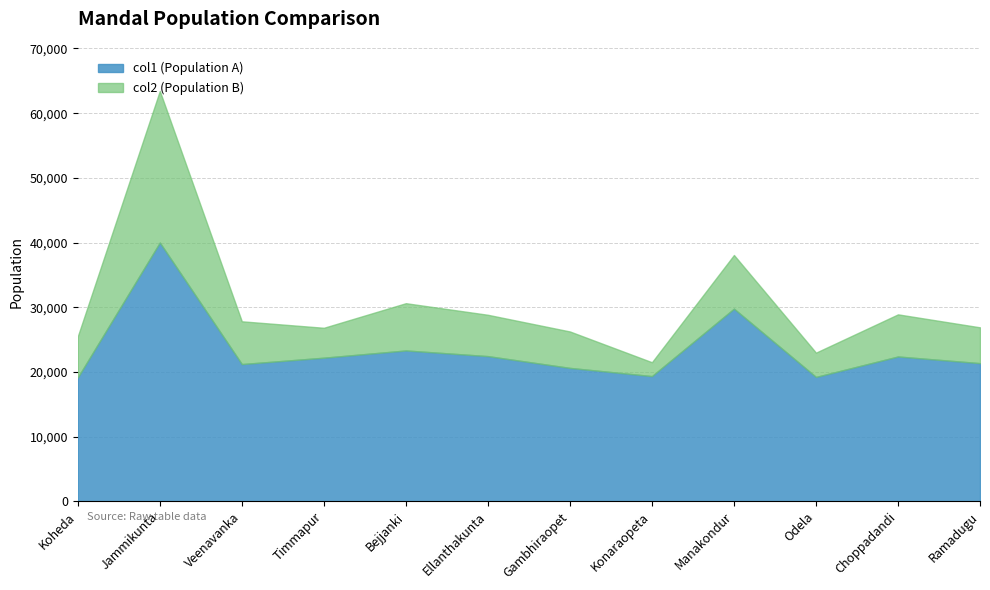

The value of col2 (Population B) at Timmapur is 26825. True or false?

True